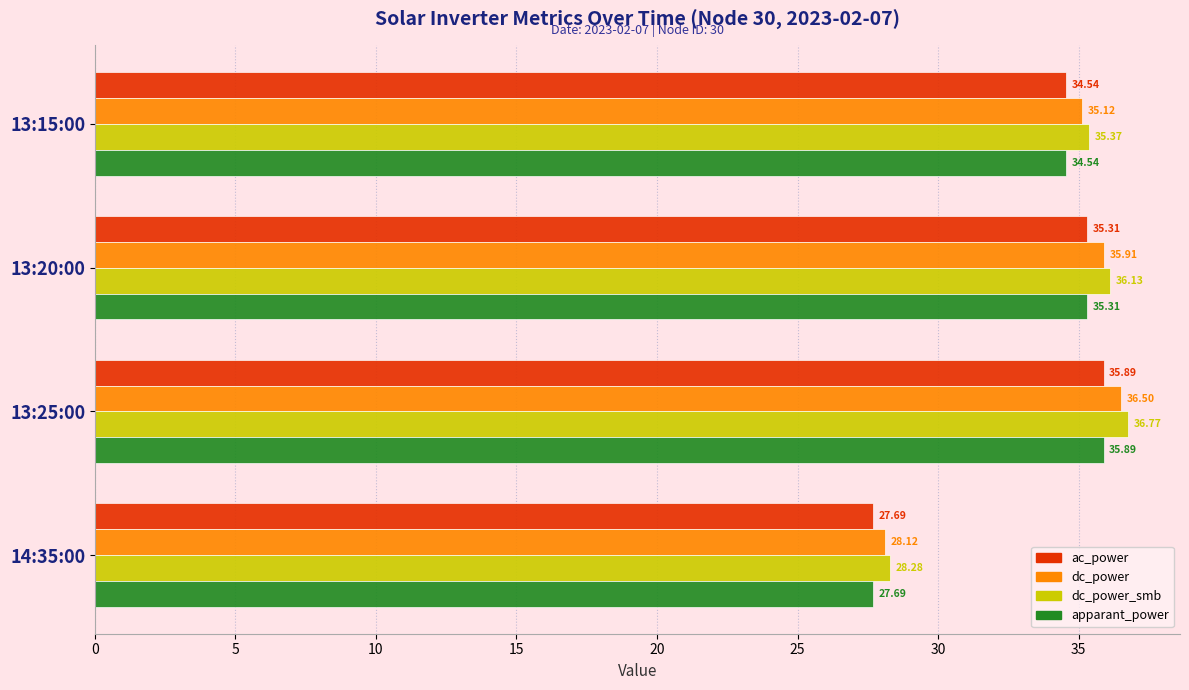

Which series changed the most between 13:20:00 and 14:35:00?

dc_power_smb